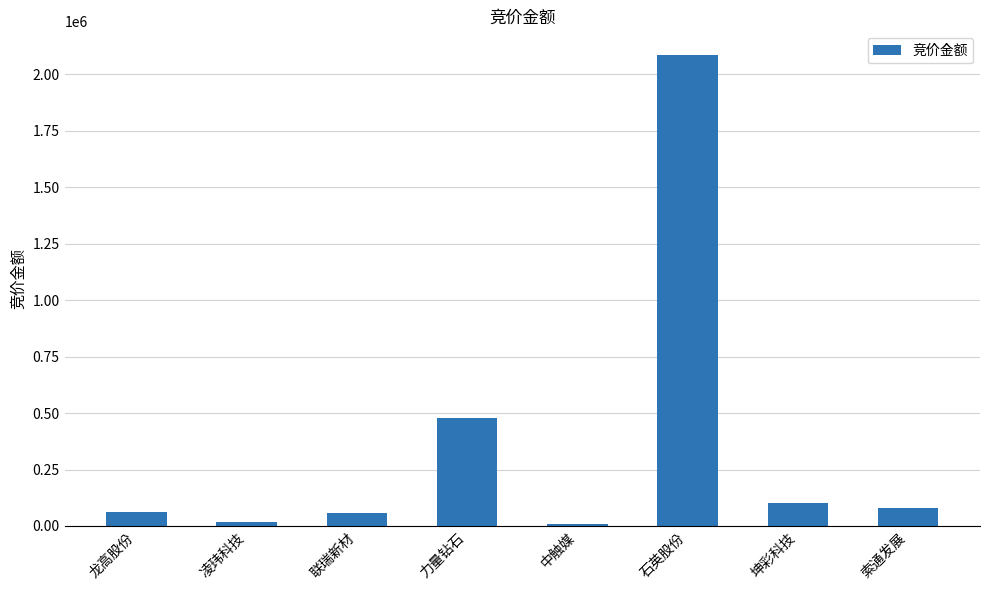

What is the sum of the values at 中触媒 and 石英股份?

2093594